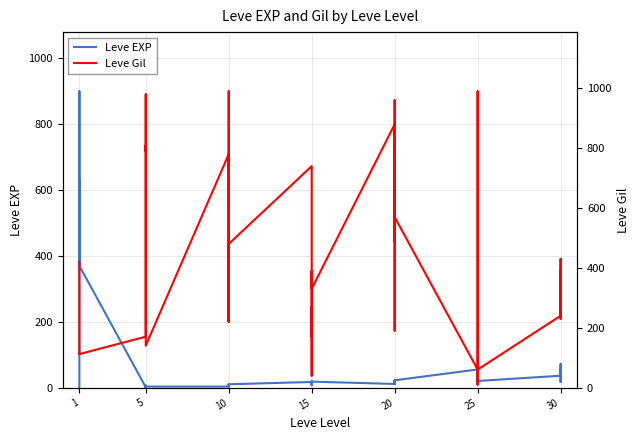

How many data points in Leve EXP are less than 17?

20